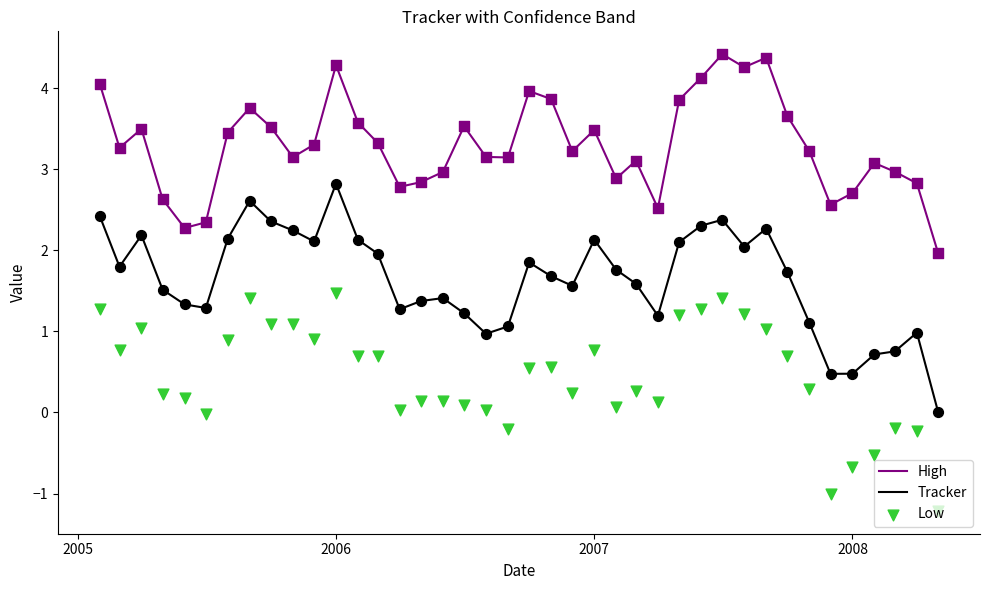

What is the highest value of the Tracker series?

2.8